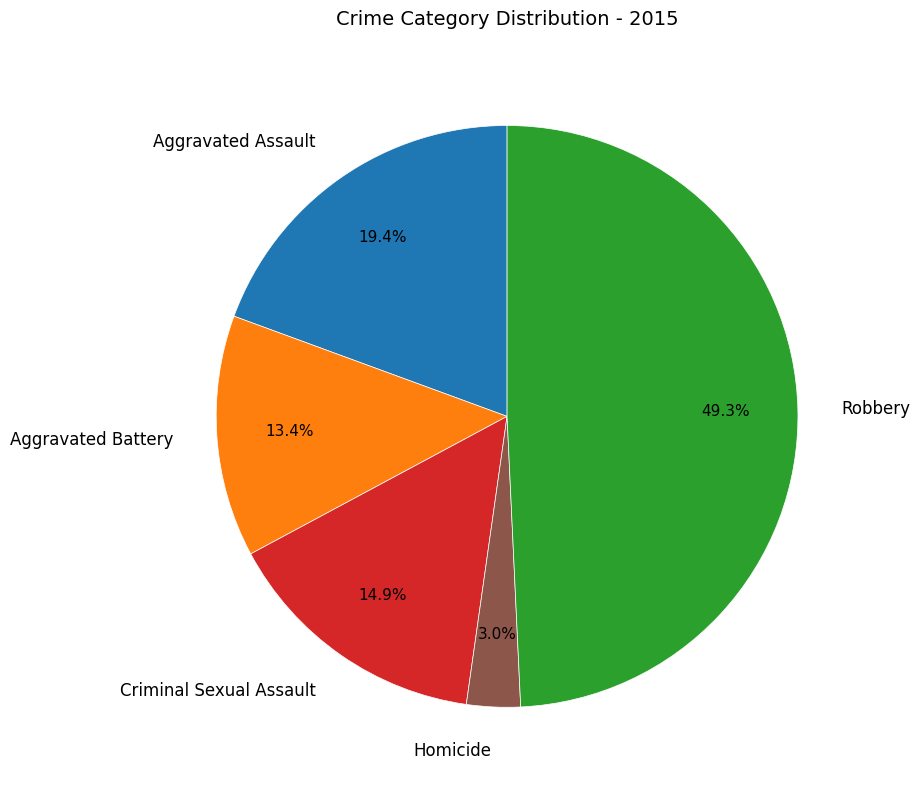

Approximately how many times larger is the value at Criminal Sexual Assault compared to Aggravated Assault?

0.8